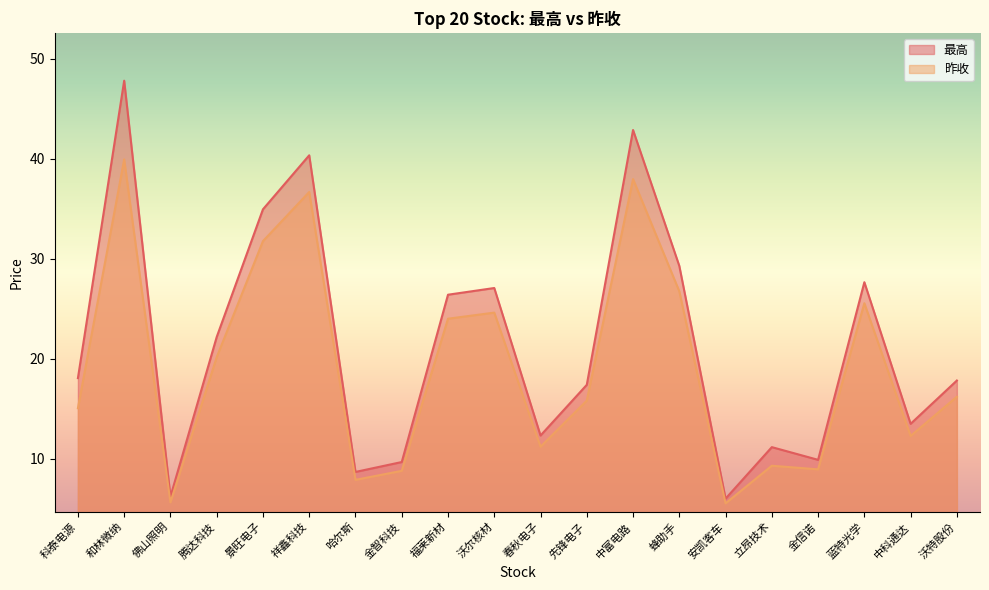

How many values in the 最高 series are below 18?

10